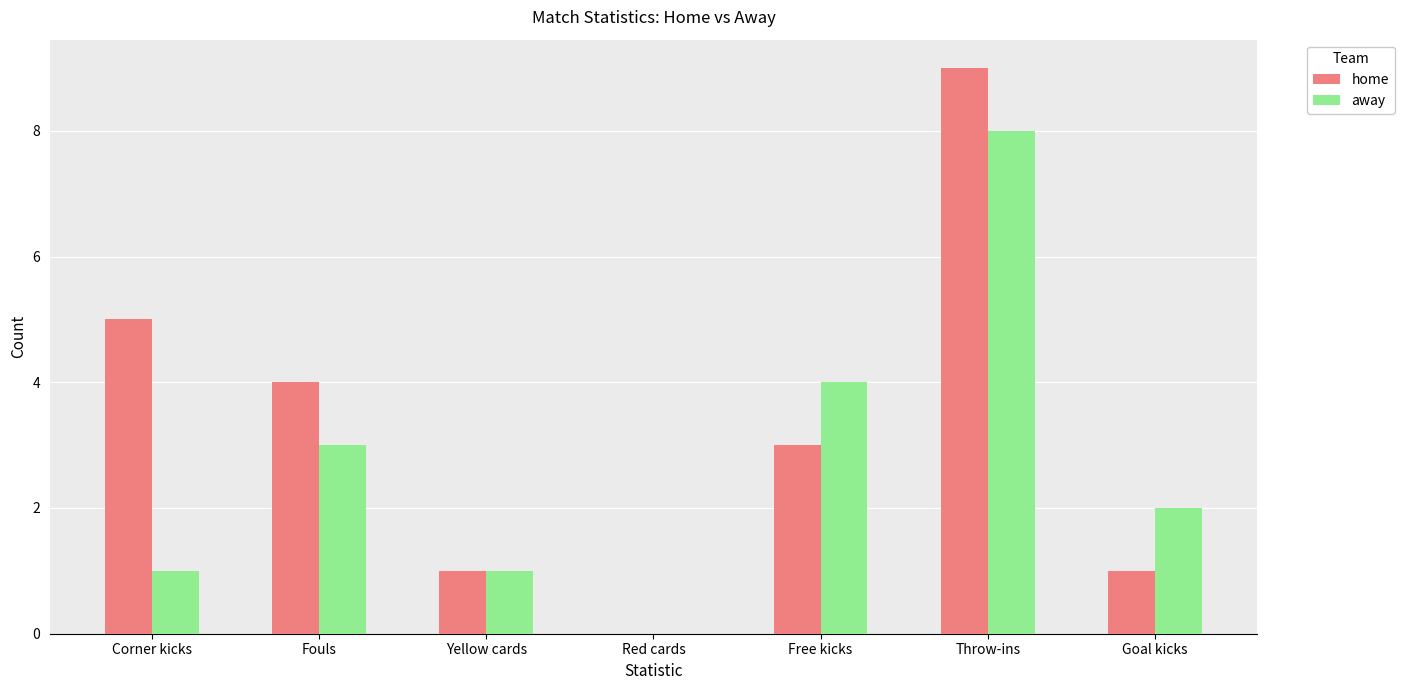

Are the bars horizontal?

No